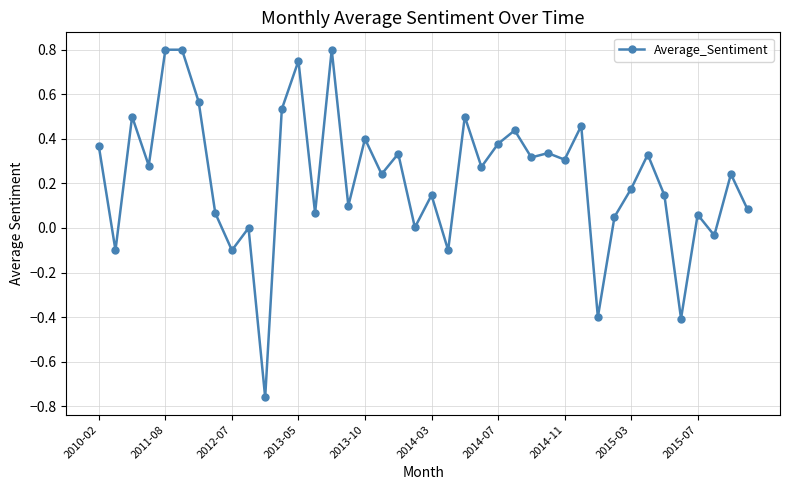

True or false: there are more than 2 points higher than both neighbors.

True